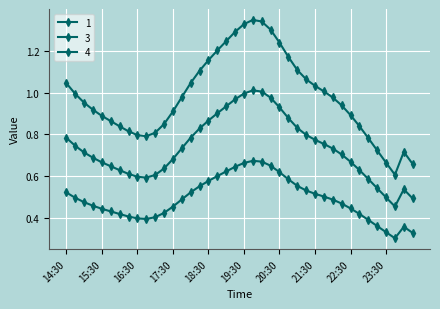

What is the label of the 11th point from the right?

21:45